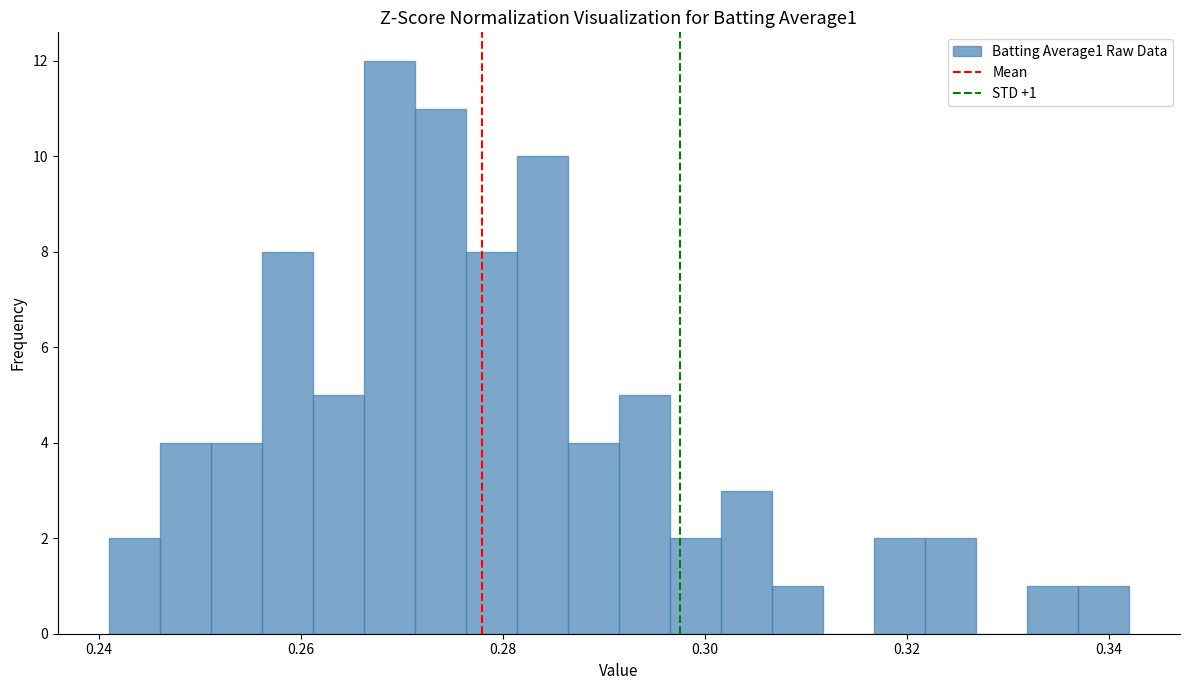

Read against the x-axis, roughly where is the centre of the tallest bar?

0.268